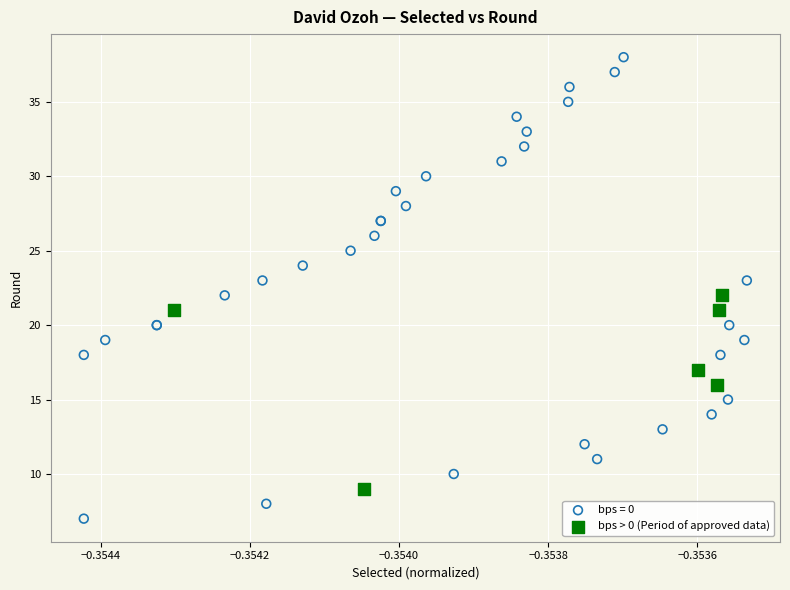

Which series contains the highest Y value?

bps = 0